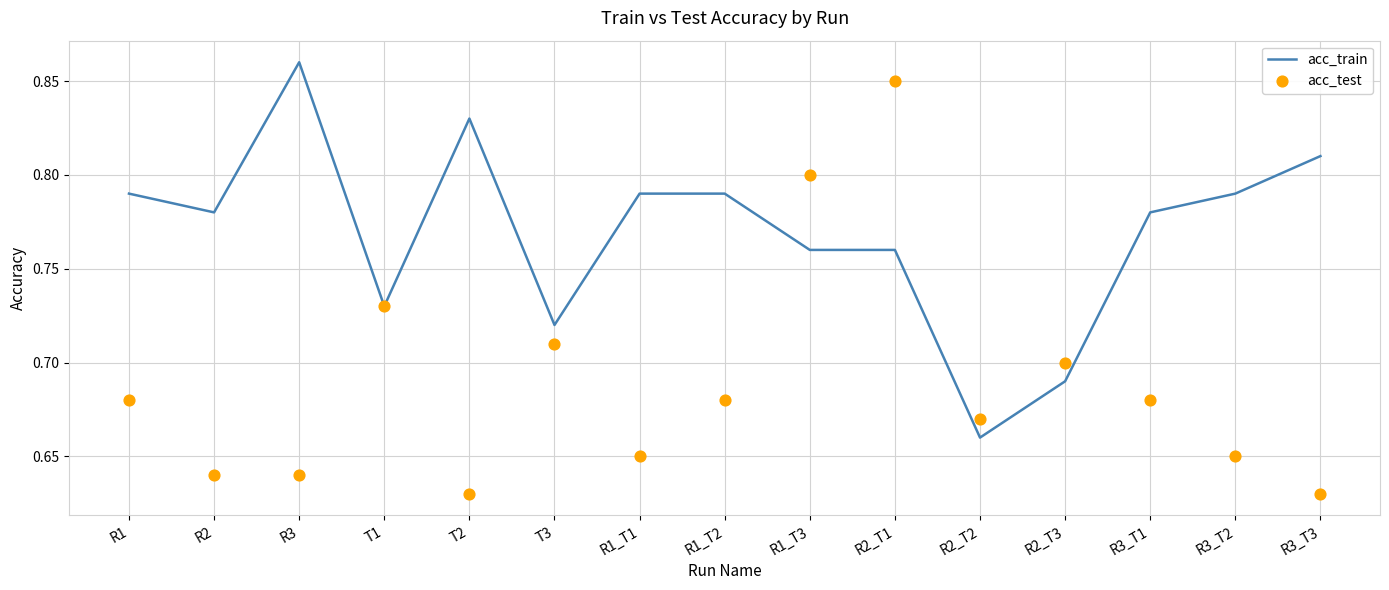

Which series has the widest spread of Y values?

acc_test